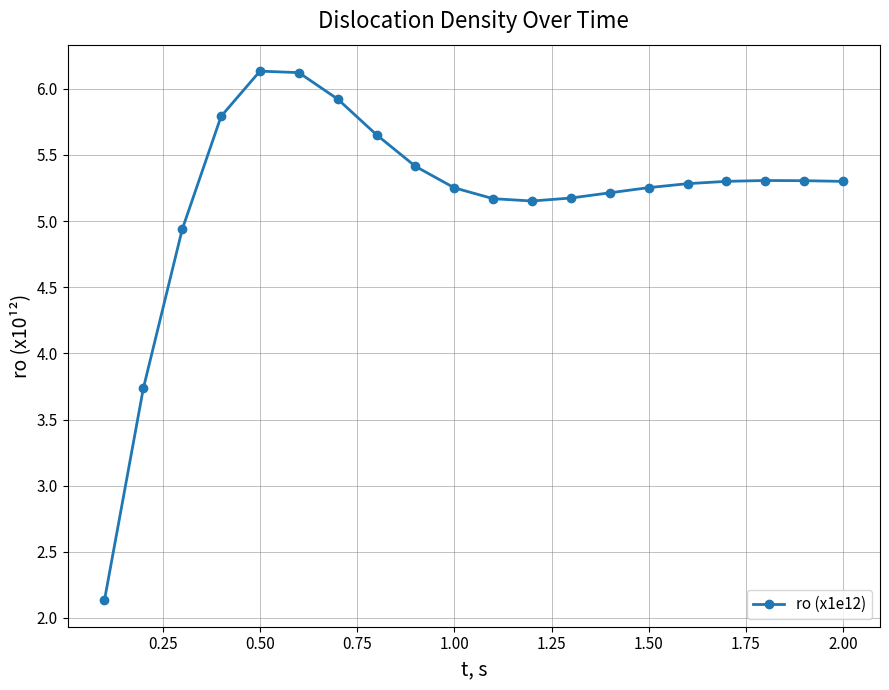

What is the value of the 1st point from the left?

2.1